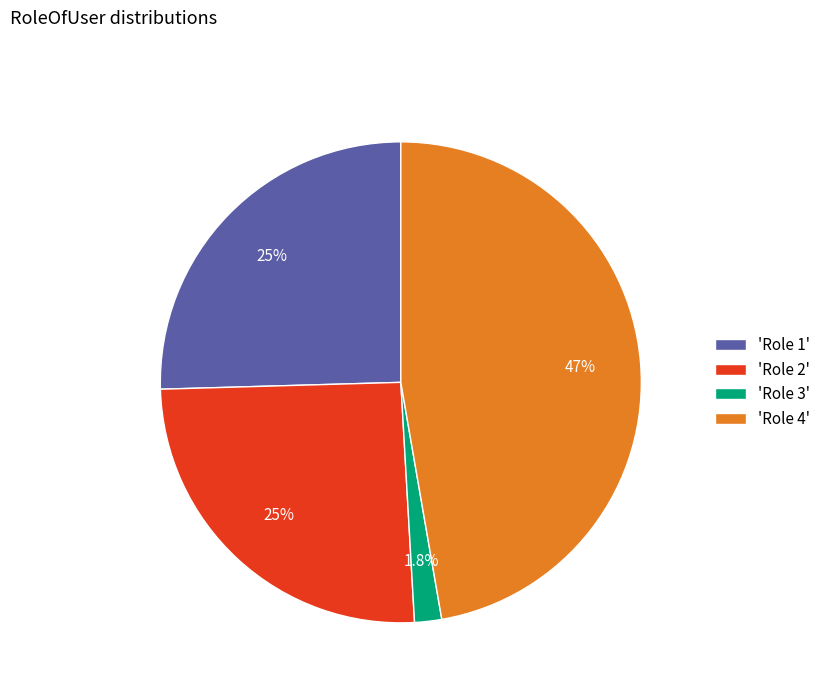

Count the number of slices in the pie.

4